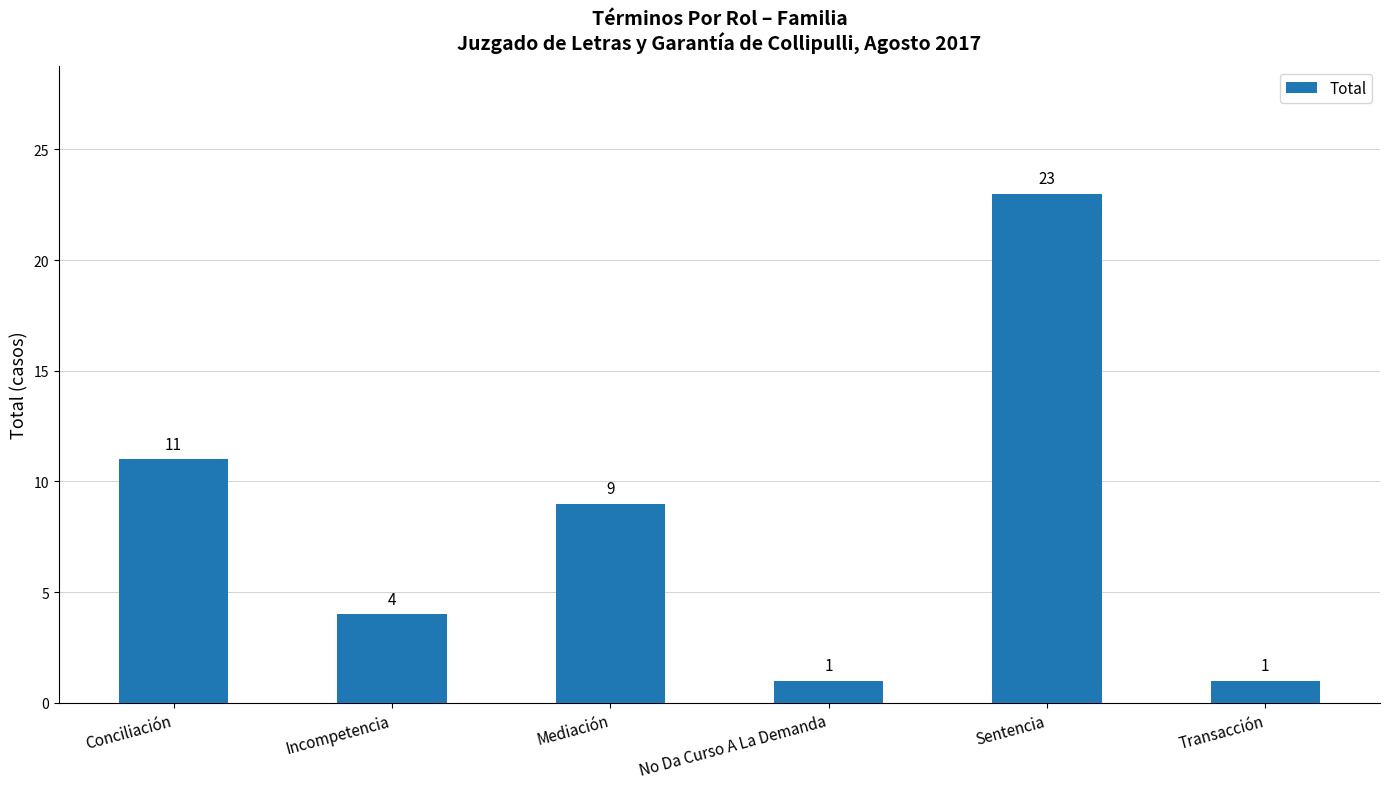

Which has a higher value, Incompetencia or No Da Curso A La Demanda?

Incompetencia